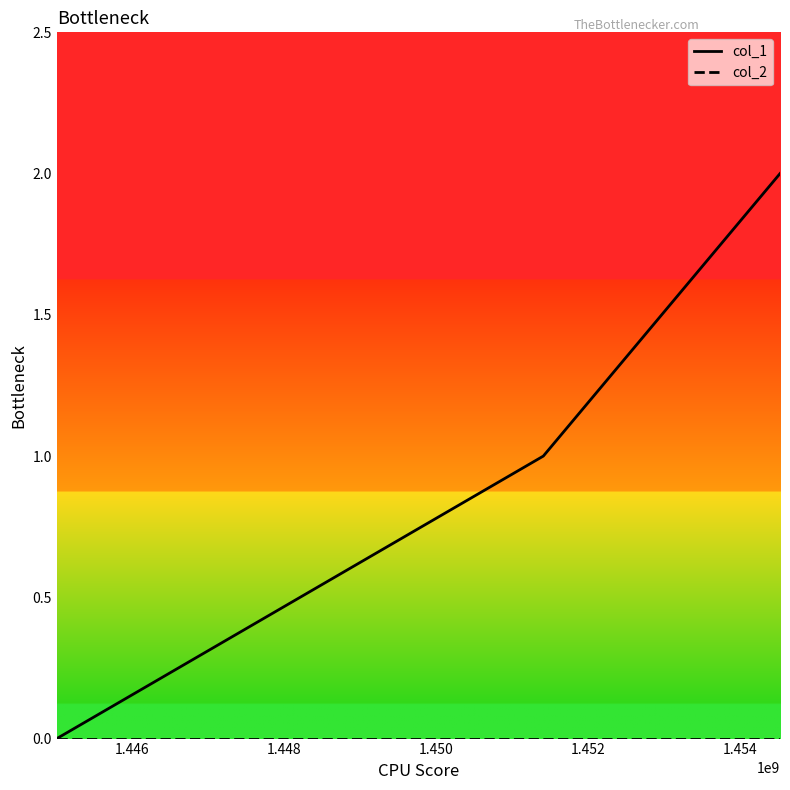

What is the average value of the col_1 series?

1